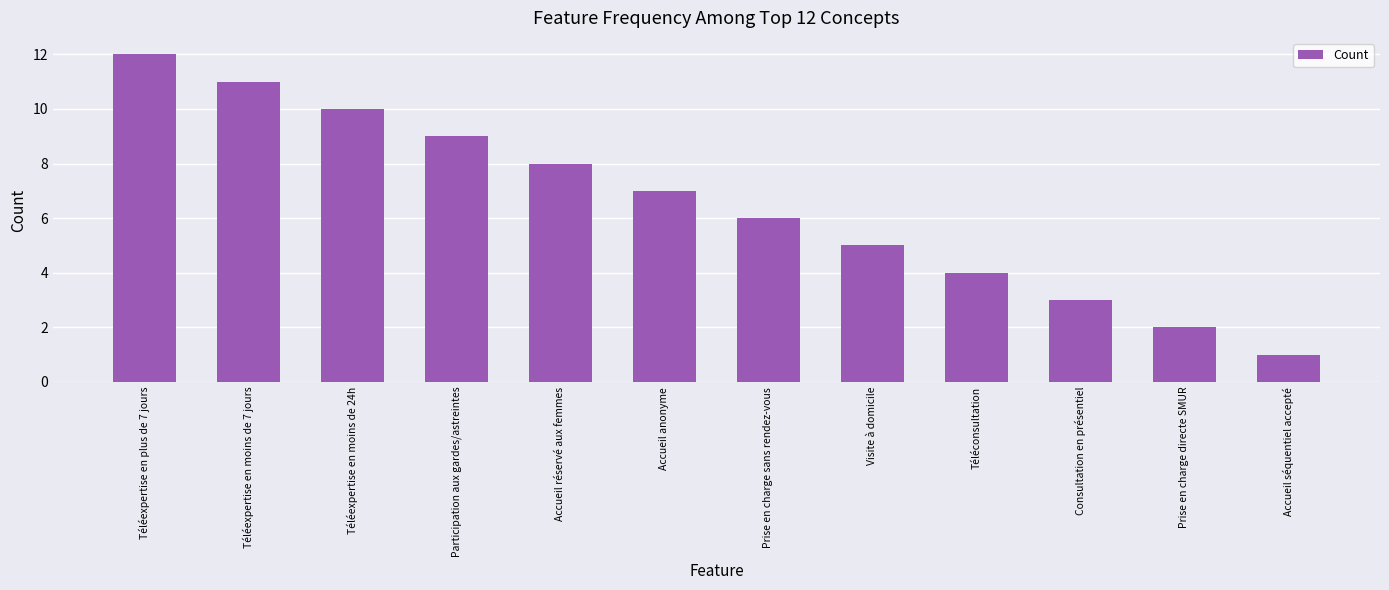

What is the maximum value shown in the chart?

12